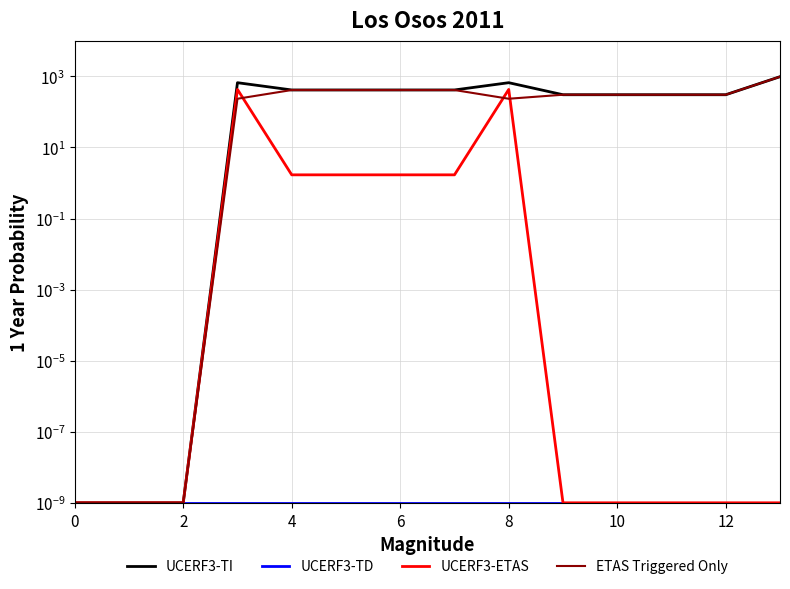

What is the spread (max minus min) of values at 13?

983.4